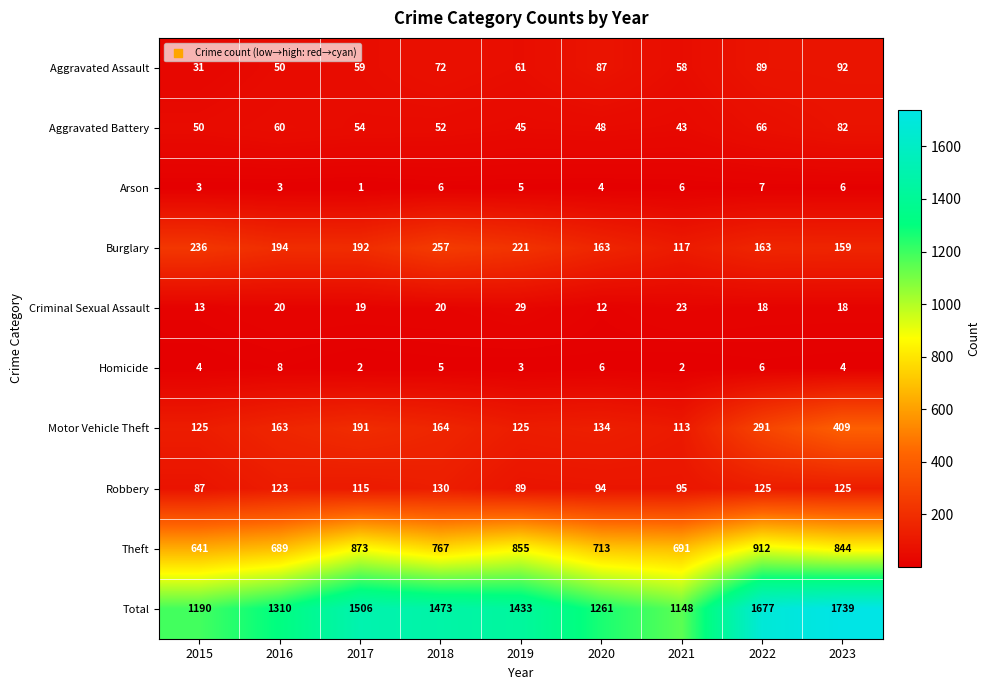

The value of Burglary at 2016 is 41. True or false?

False